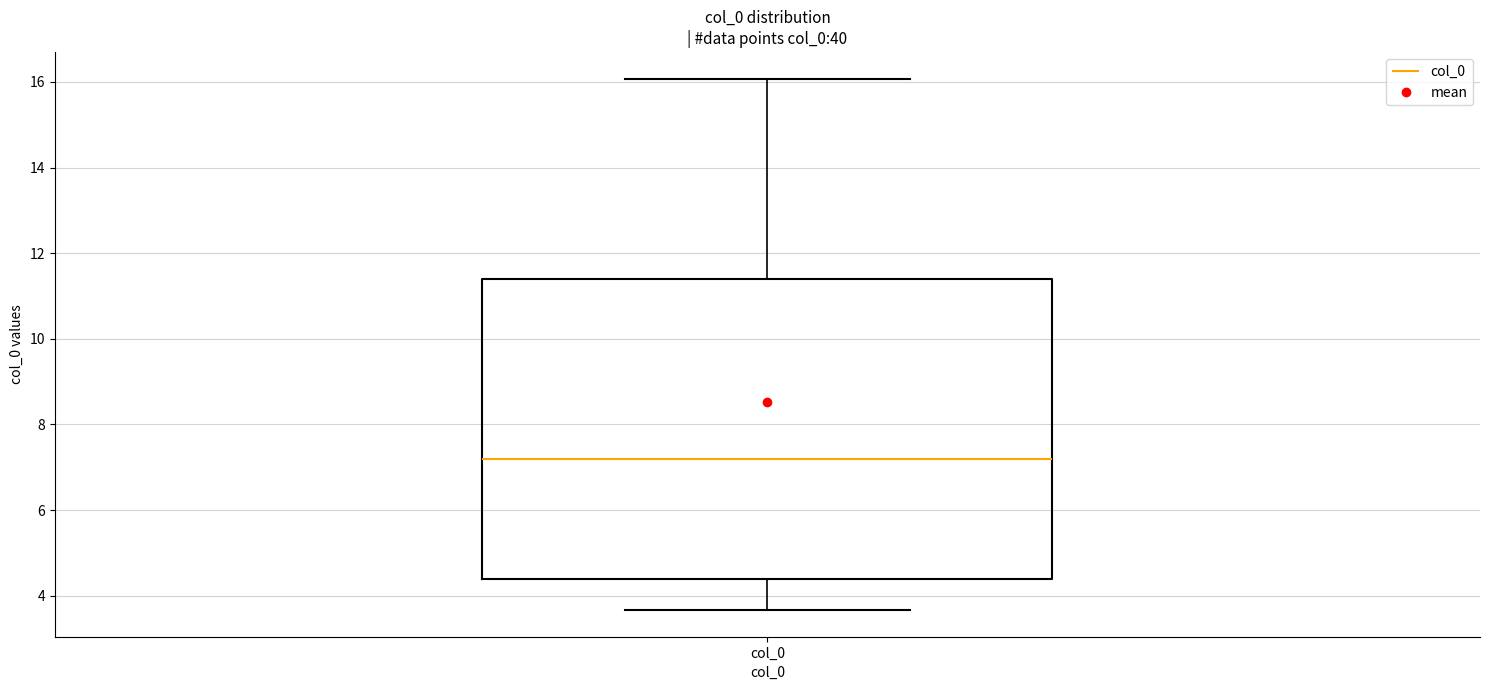

Read this box plot against the y-axis: the position of the median line, the range covered by the box, and the ends of both whiskers. The values are not printed on the chart, so give them approximately, as read against the axis.

median 7.2, box 4.4 to 11.4, whiskers 3.6 to 16.0